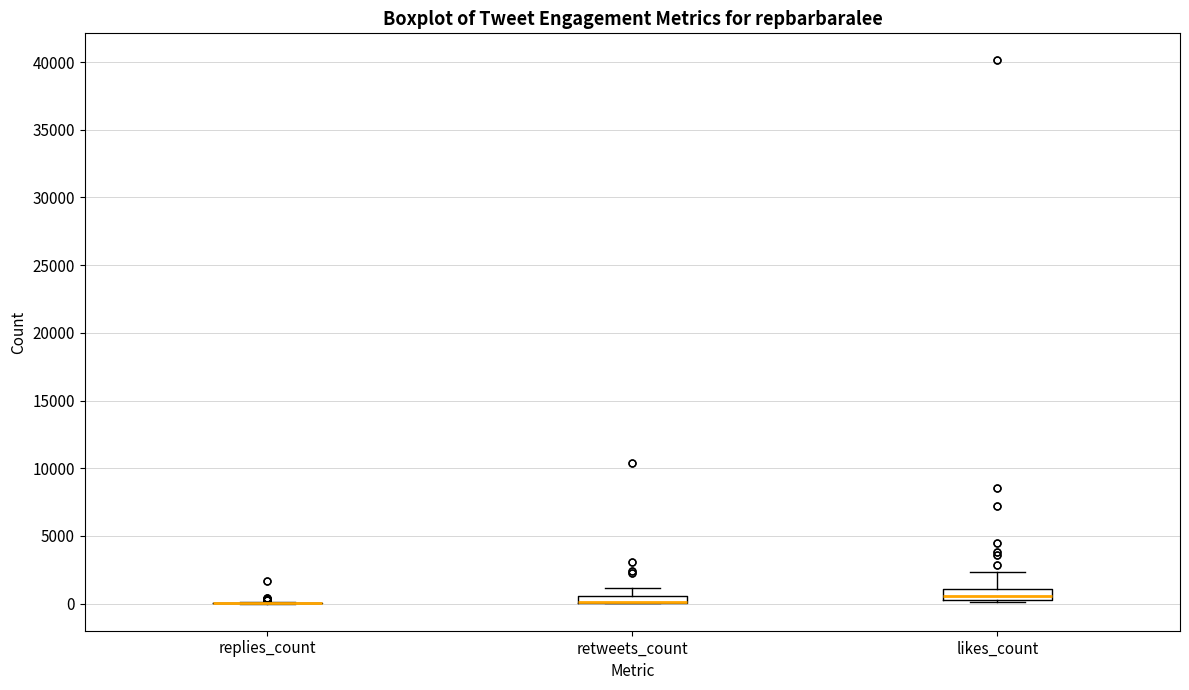

Where is the lower edge of the box for likes_count on the y-axis? The values are not printed on the chart, so give them approximately, as read against the axis.

500